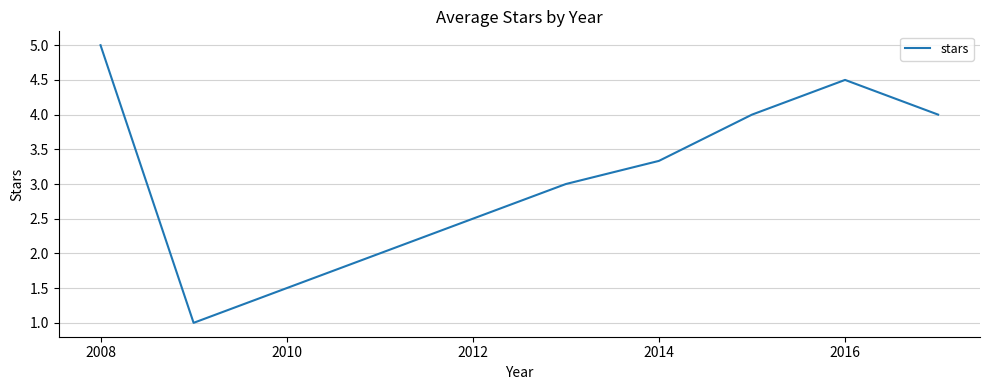

How many categories are shown in the chart?

7